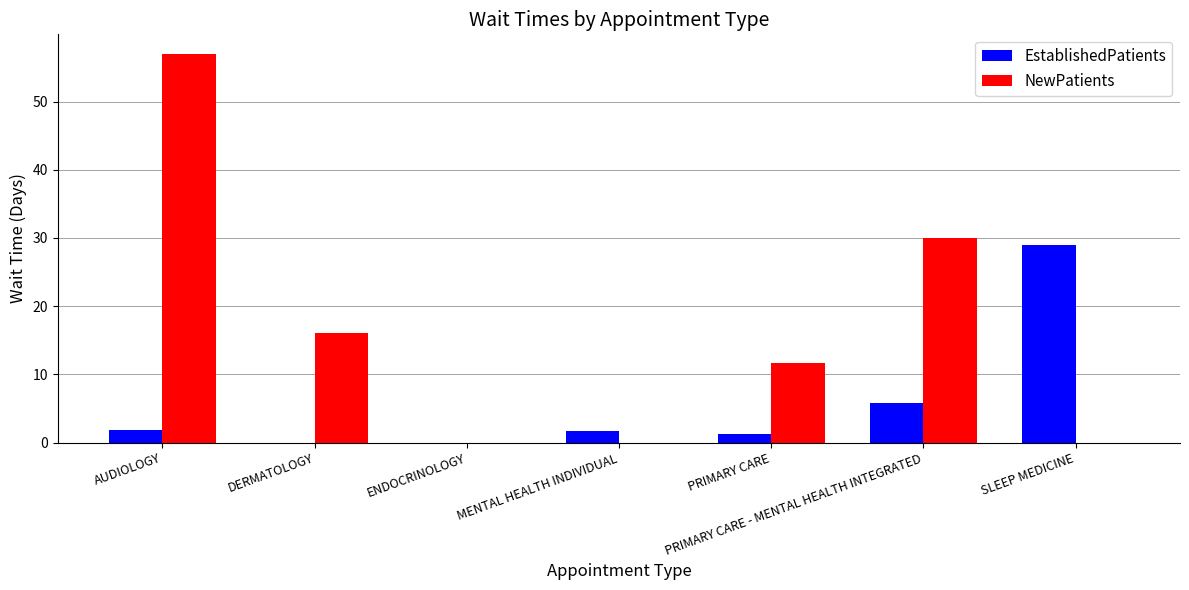

How many distinct data groups are displayed?

2